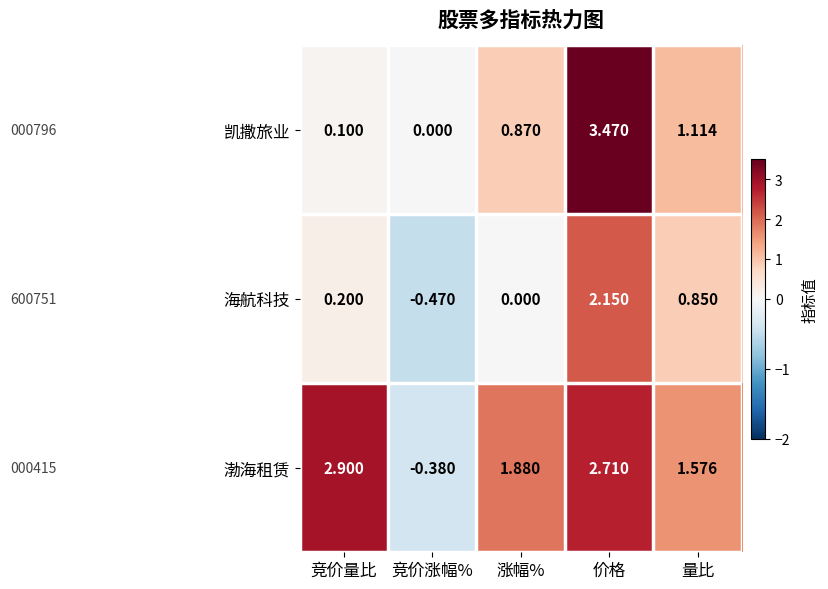

At which label does 渤海租赁 reach its minimum?

竞价涨幅%